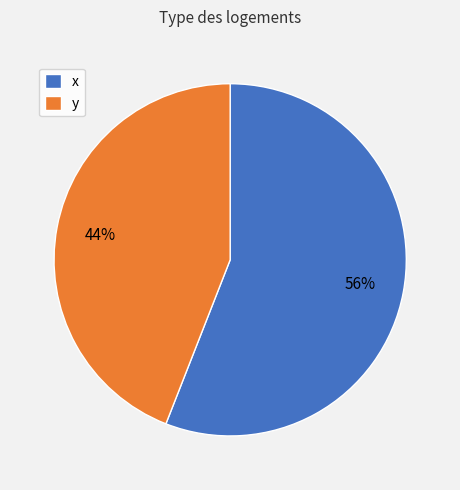

Which category has the smallest portion of the pie?

y